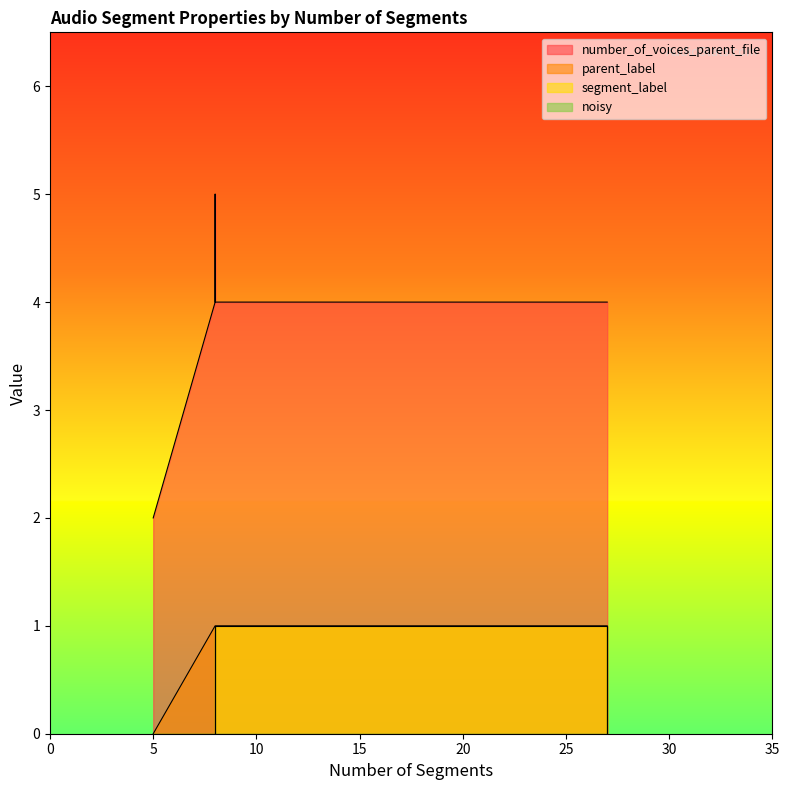

How many values in parent_label are above zero?

13